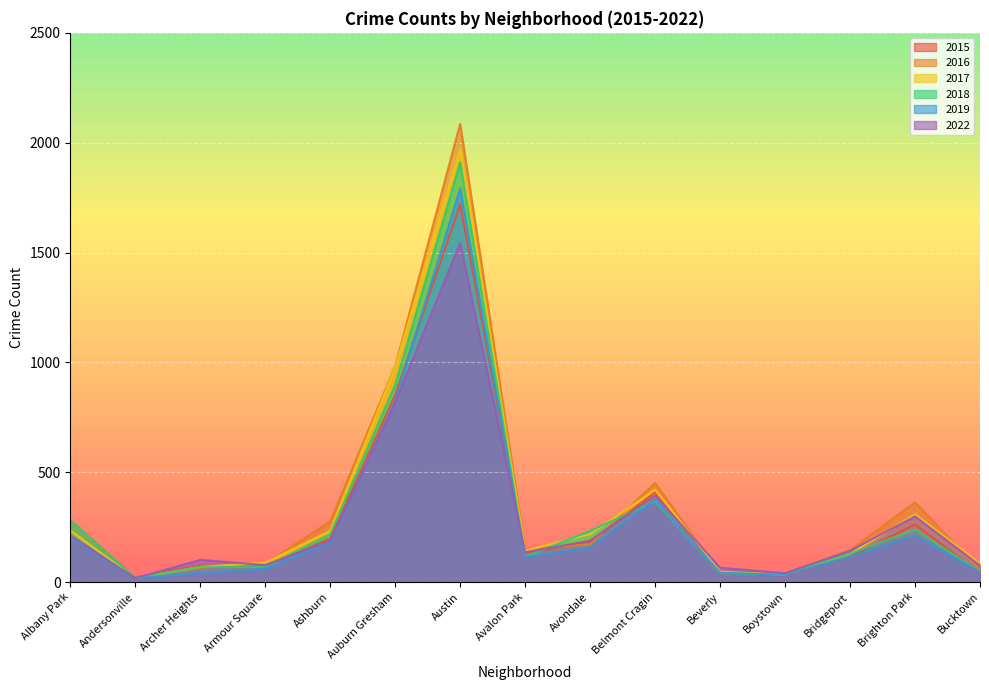

The 2016 series shows 116 at Archer Heights. True or false?

False